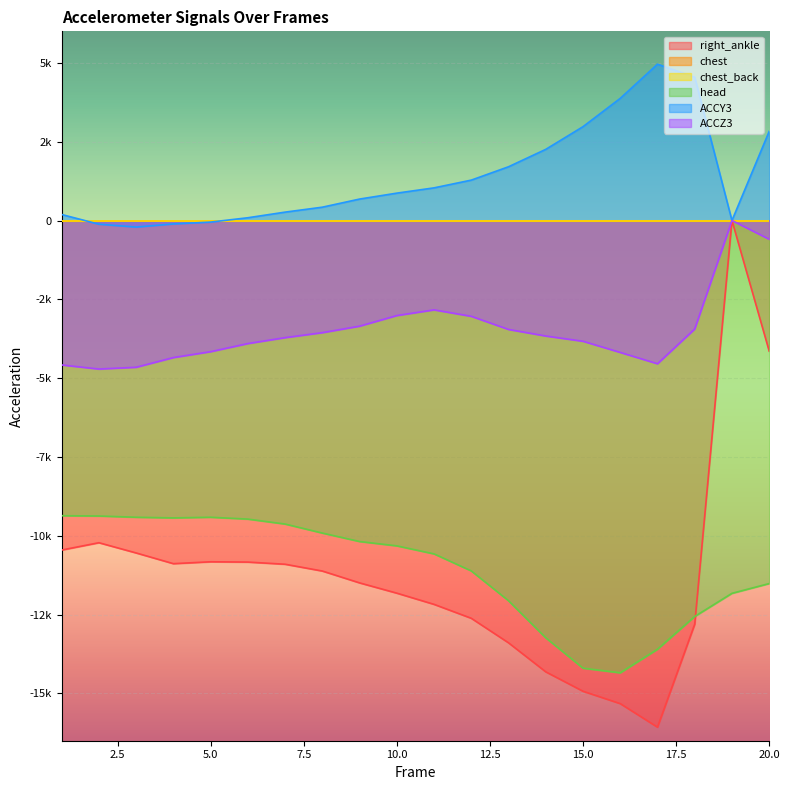

What is the average value of the ACCY3 series?

1374.6